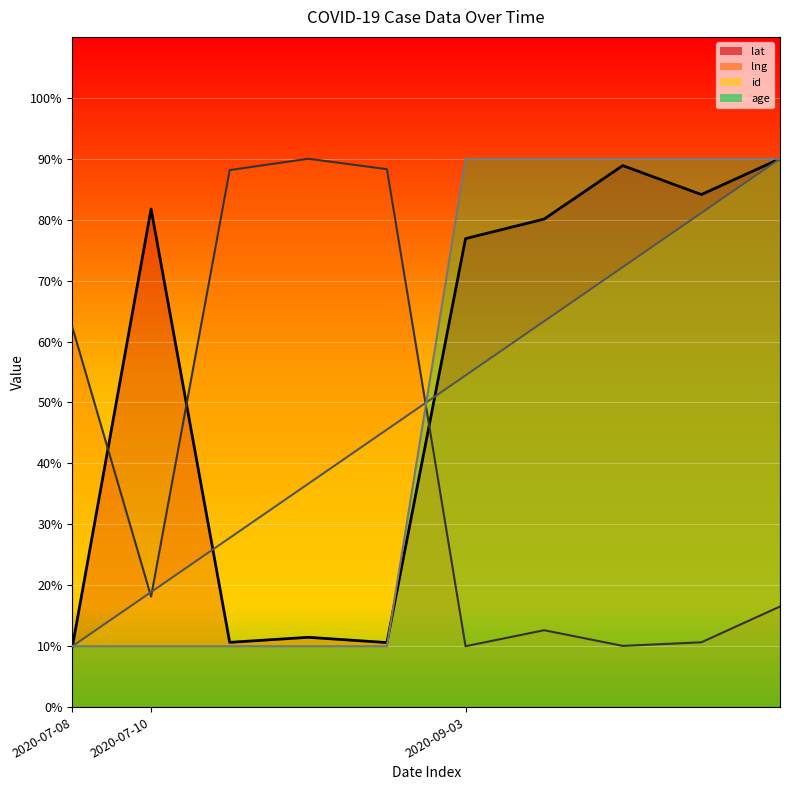

Reading left to right, list all the values displayed in this chart.

lat: 2020-07-08=10.0	2020-07-10=81.8	2020-07-10=10.6	2020-07-10=11.5	2020-07-10=10.6	2020-09-03=76.9	2020-09-03=80.1	2020-09-03=88.9	2020-09-03=84.1	2020-09-03=90.0
lng: 2020-07-08=62.3	2020-07-10=18.1	2020-07-10=88.1	2020-07-10=90.0	2020-07-10=88.3	2020-09-03=10.0	2020-09-03=12.6	2020-09-03=10.1	2020-09-03=10.6	2020-09-03=16.5
id: 2020-07-08=10.0	2020-07-10=18.9	2020-07-10=27.8	2020-07-10=36.7	2020-07-10=45.6	2020-09-03=54.4	2020-09-03=63.3	2020-09-03=72.2	2020-09-03=81.1	2020-09-03=90.0
age: 2020-07-08=10.0	2020-07-10=10.0	2020-07-10=10.0	2020-07-10=10.0	2020-07-10=10.0	2020-09-03=90.0	2020-09-03=90.0	2020-09-03=90.0	2020-09-03=90.0	2020-09-03=90.0